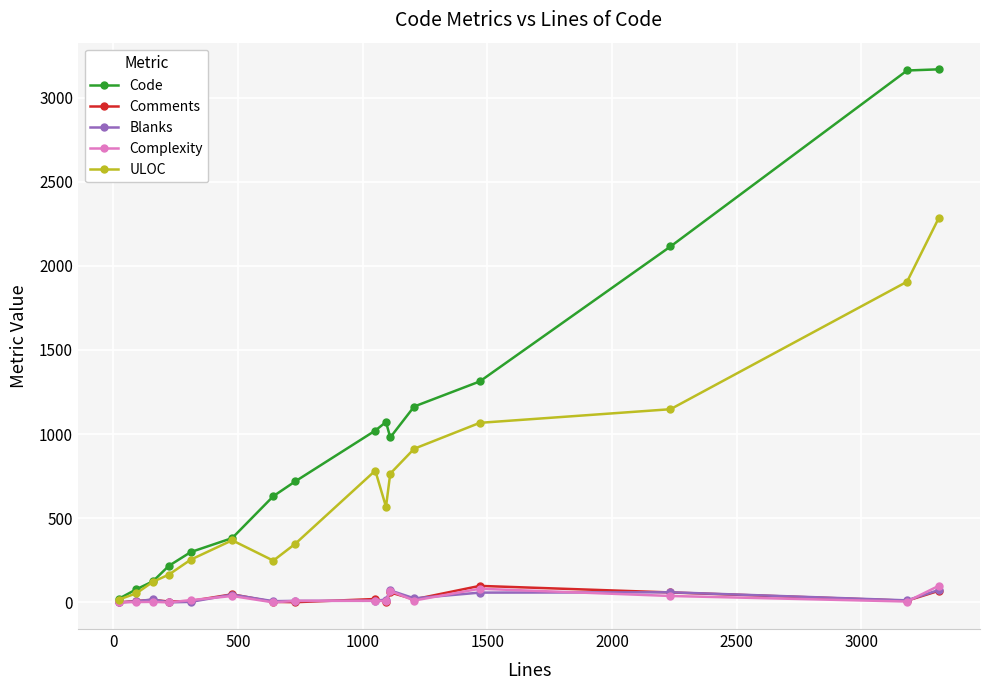

How many lines are shown in the chart?

5